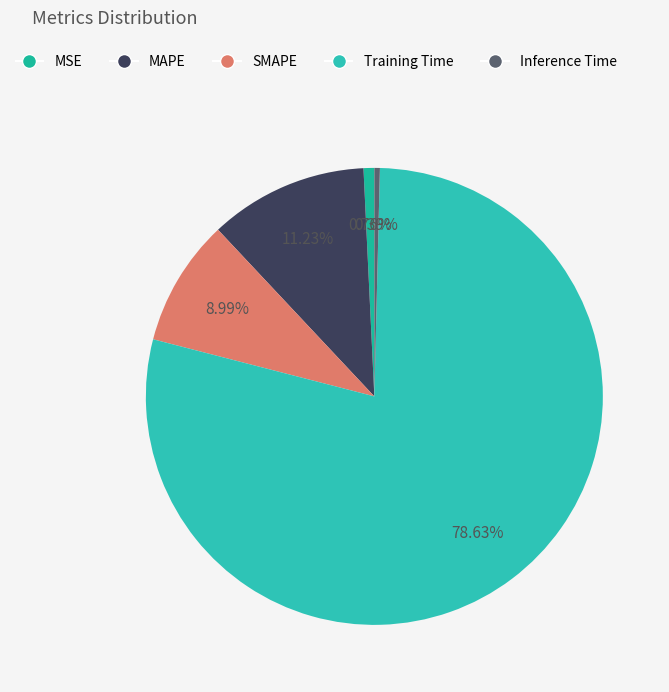

How many slices are in this pie chart?

5